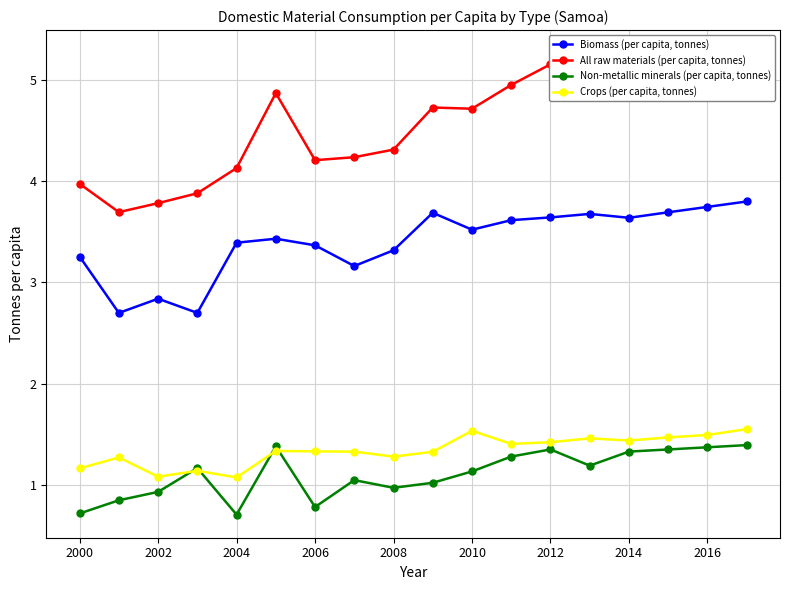

What is the value of the Non-metallic minerals (per capita, tonnes) point at the 15th from the left?

1.3